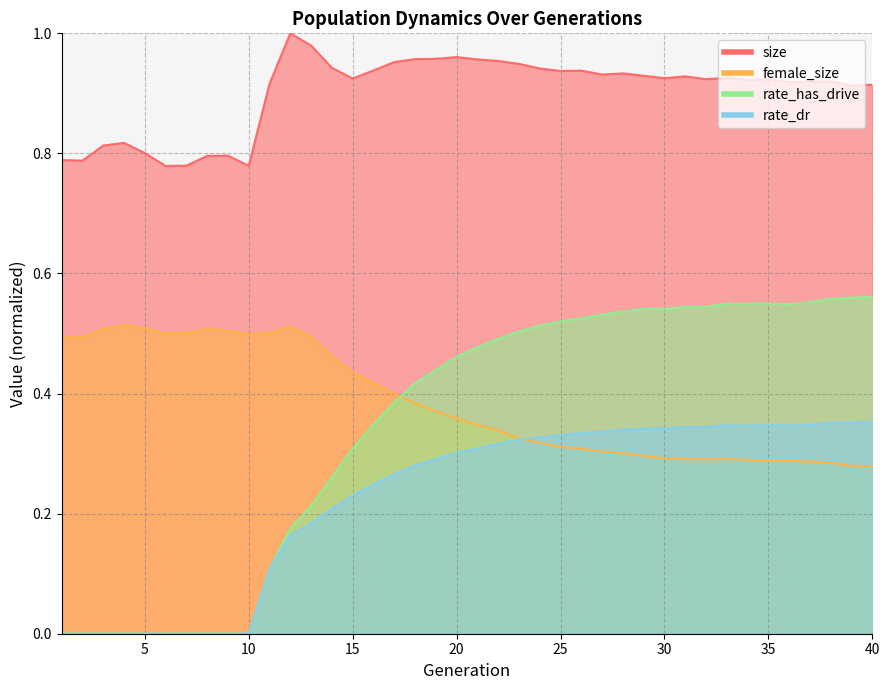

At which category is the sum across all series the highest?

33